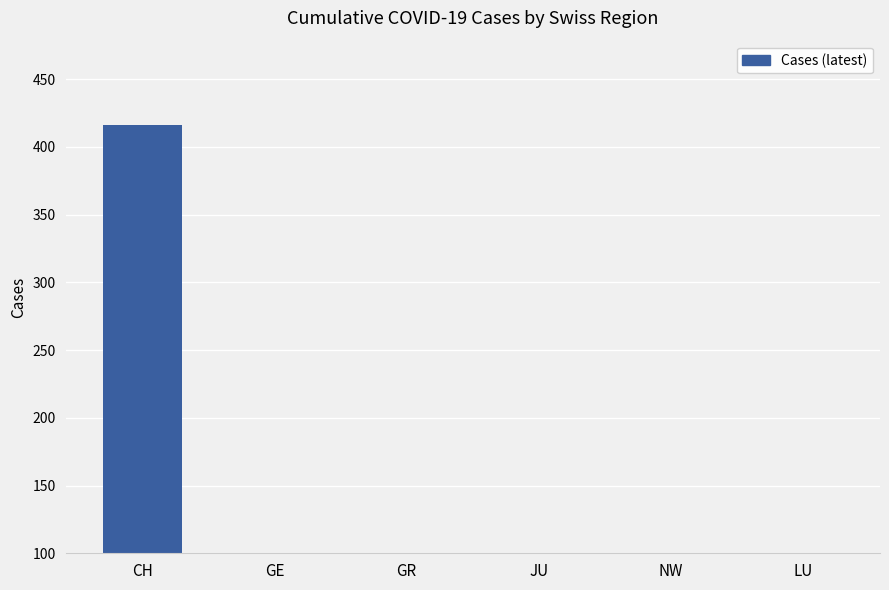

At which category does the chart reach its peak across all series?

CH